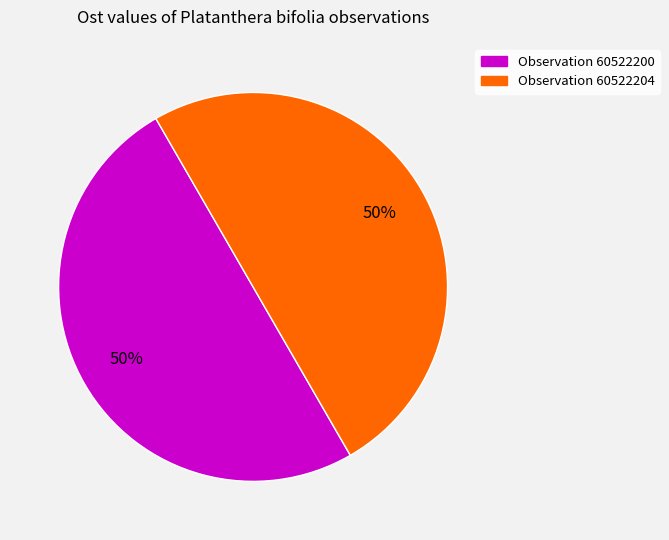

What is the largest slice in the pie chart?

60522200